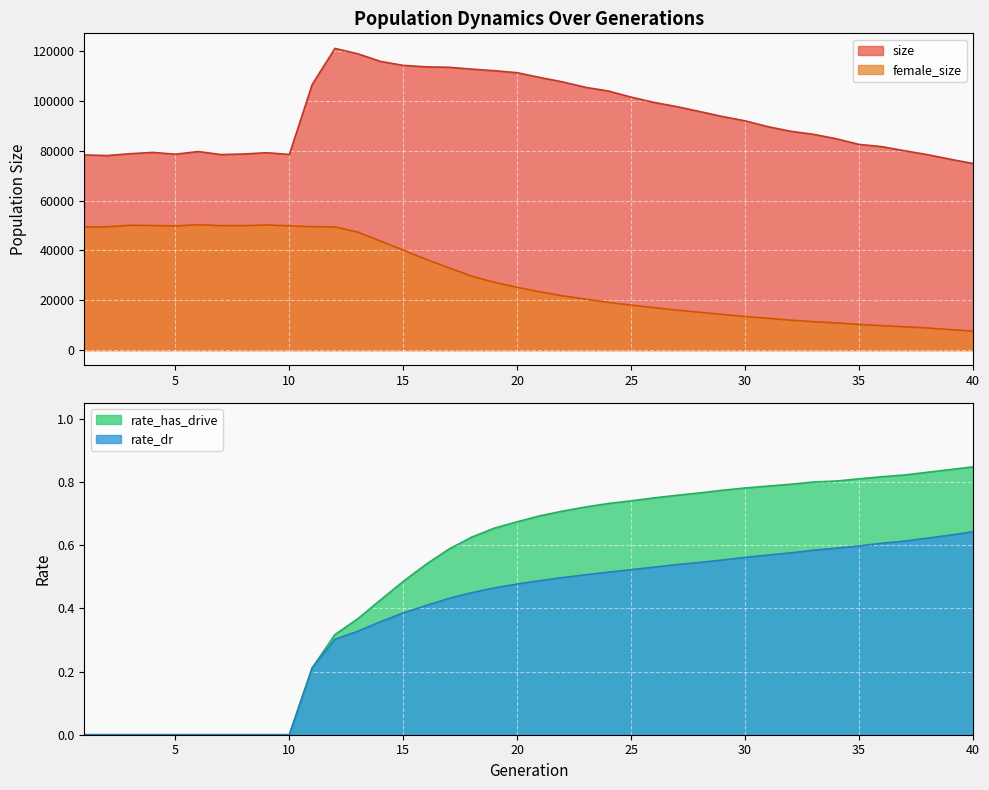

What is the difference between the second highest and second lowest values in the female_size series?

41981